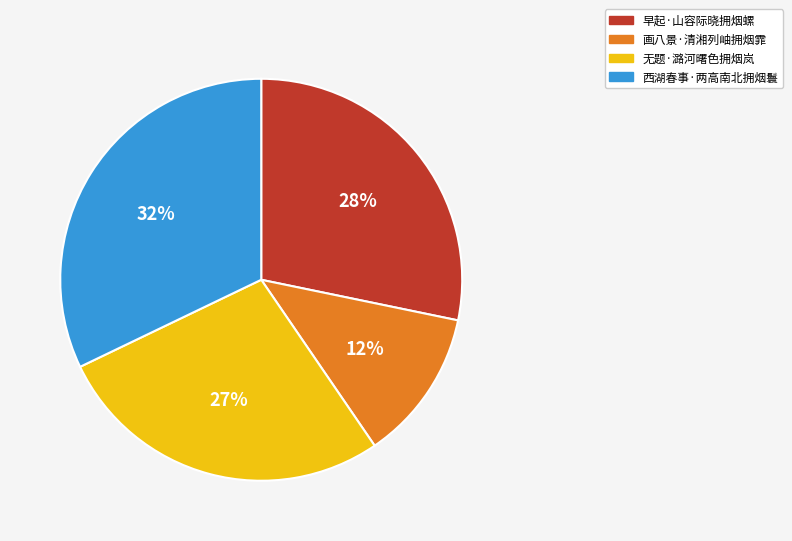

To the nearest percent, what portion does 早起·山容际晓拥烟螺 represent?

28%